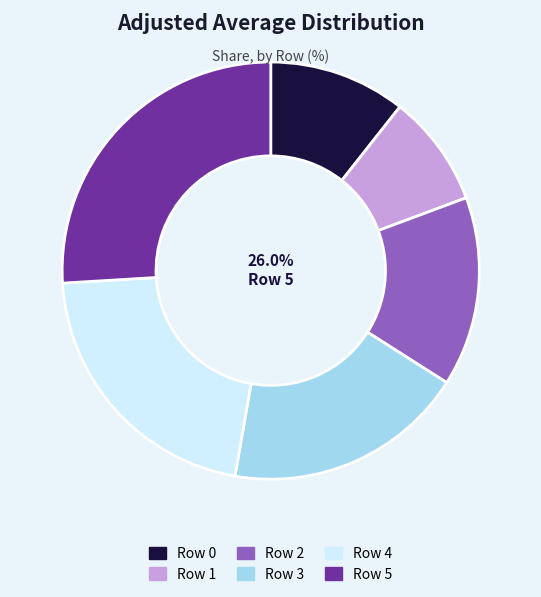

Which has a higher value, Row 2 or Row 0?

Row 2